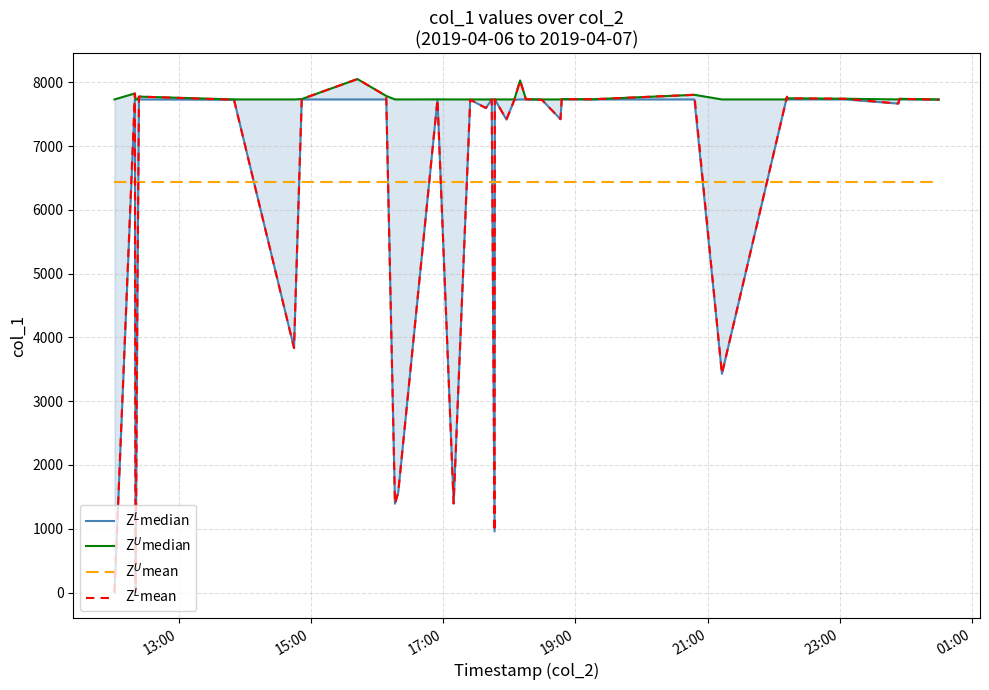

How many data points does each series have?

40